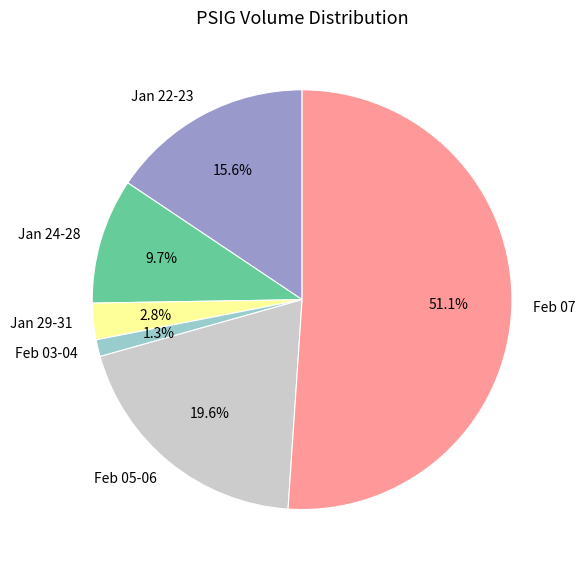

What is the smallest slice in the pie chart?

Feb 03-04